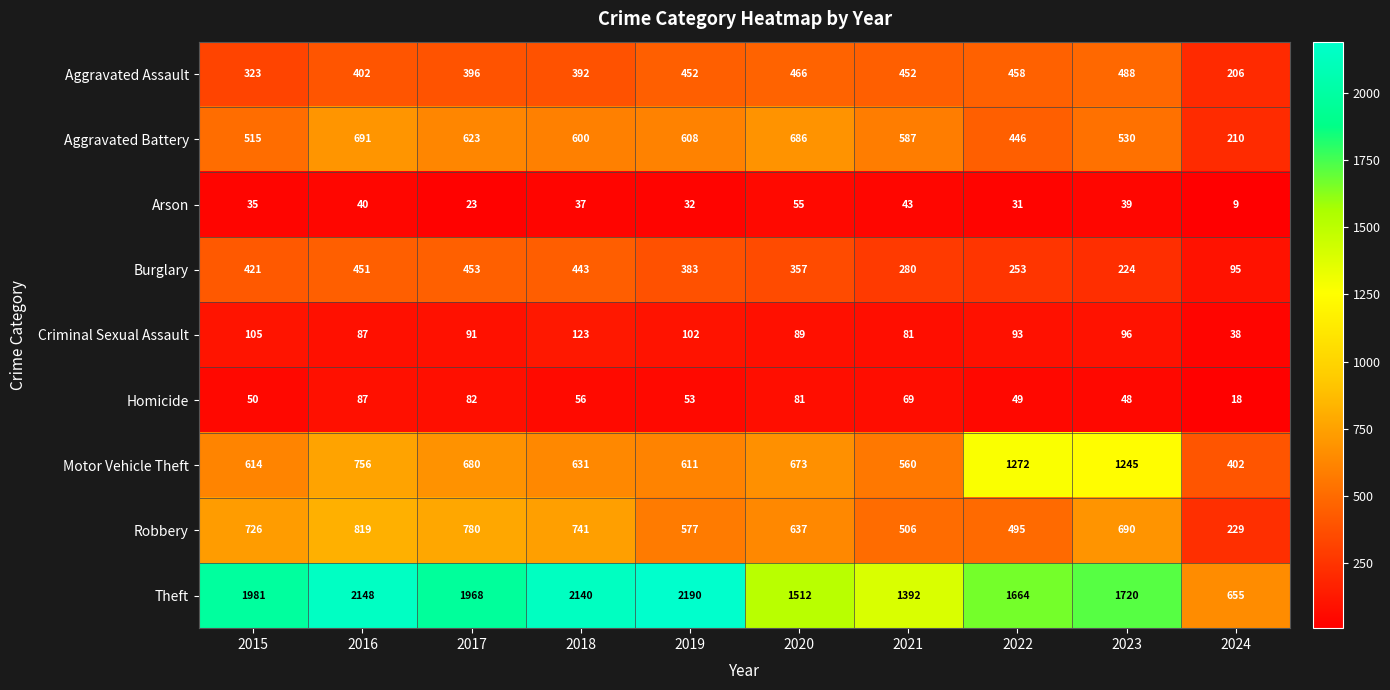

Rank the series at 2019 from highest to lowest value.

Theft, Motor Vehicle Theft, Aggravated Battery, Robbery, Aggravated Assault, Burglary, Criminal Sexual Assault, Homicide, Arson